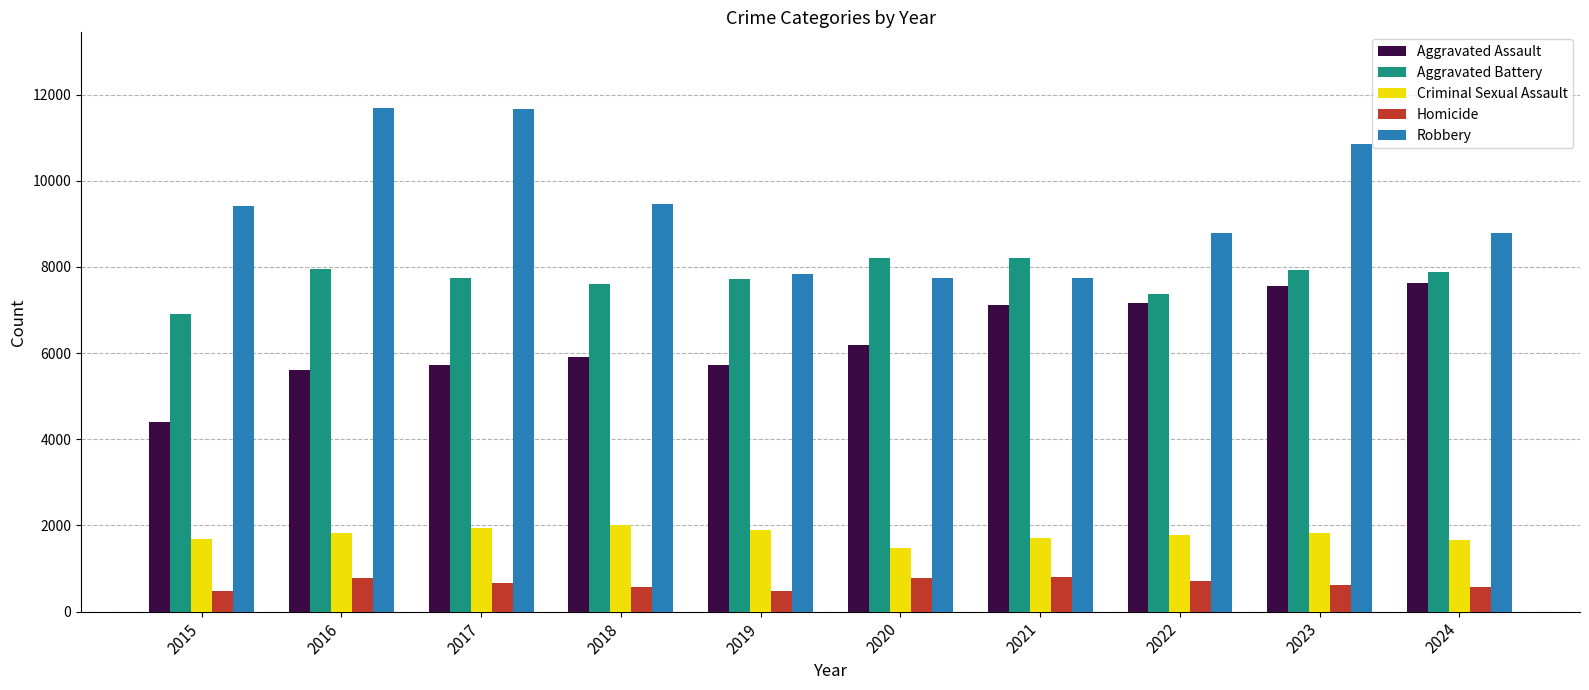

The value of Aggravated Assault at 2021 is 4664. True or false?

False